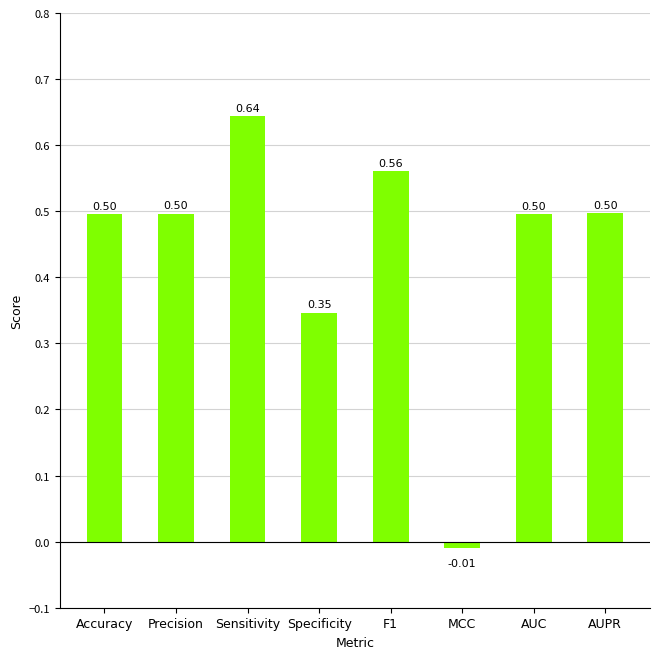

Between Specificity and Sensitivity, which is larger?

Sensitivity